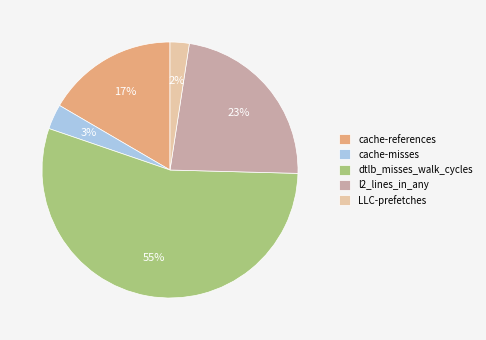

Is the sum of cache-references and dtlb_misses_walk_cycles greater than half?

Yes